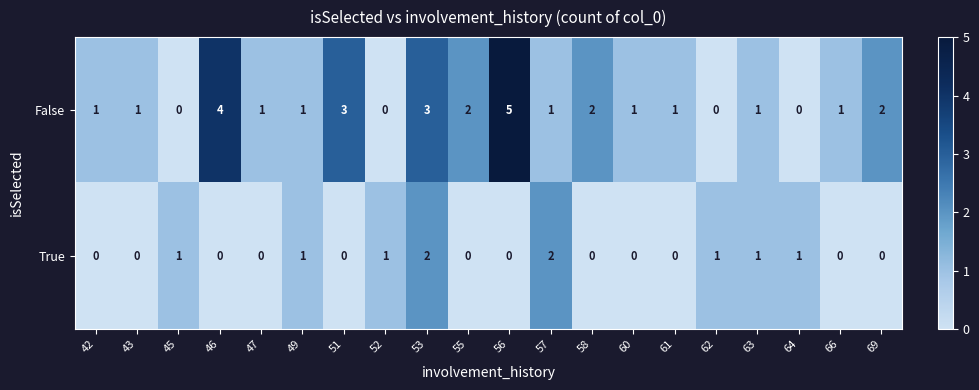

What is the maximum value for False?

5